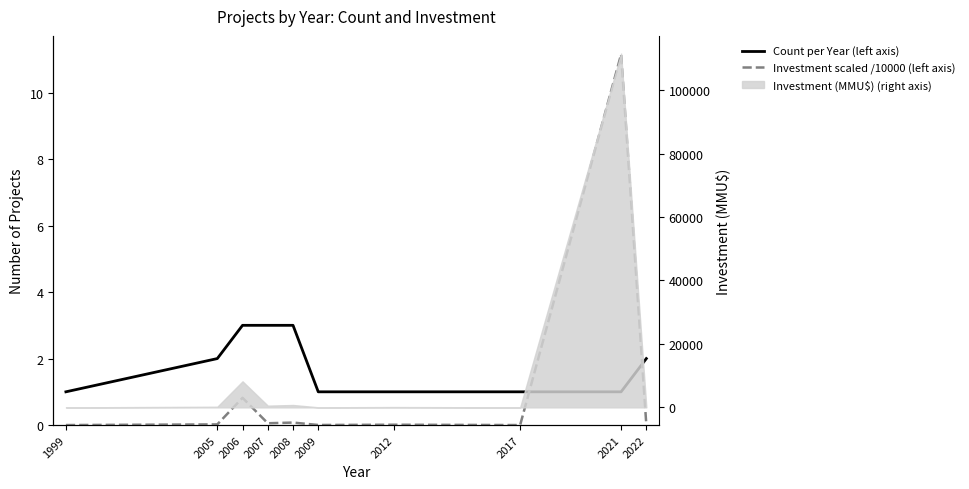

What is the difference between the highest and lowest values at 2022?

2.0